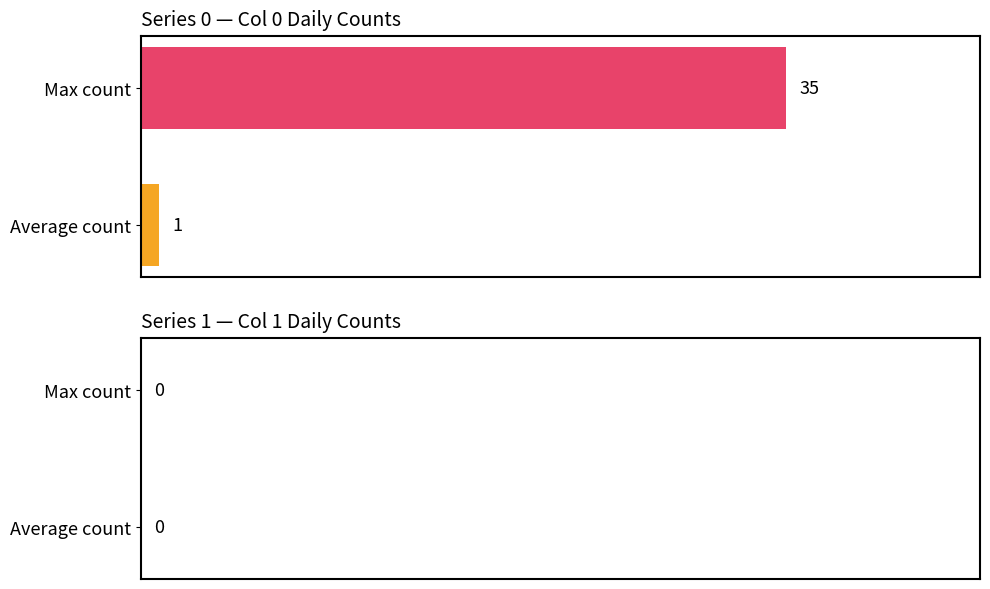

What is the change in value from Average count to Max count?

+34